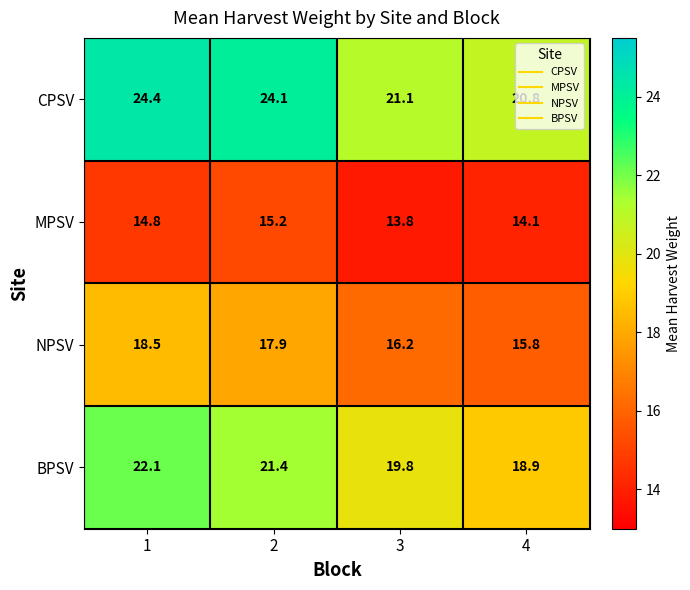

What is the sum of the BPSV values at 1 and 3?

41.9